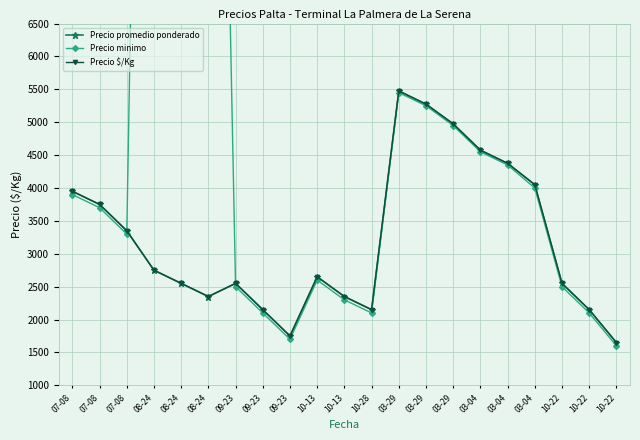

Reading left to right, extract all data points from this chart.

Precio promedio ponderado: 3950	3750	3350	2750	2550	2350	2550	2150	1750	2650	2350	2150	5475	5275	4975	4575	4375	4050	2550	2150	1650
Precio minimo: 3900	3700	3300	27000	25000	23000	2500	2100	1700	2600	2300	2100	5450	5250	4950	4550	4350	4000	2500	2100	1600
Precio $/Kg: 3950	3750	3350	2750	2550	2350	2550	2150	1750	2650	2350	2150	5475	5275	4975	4575	4375	4050	2550	2150	1650